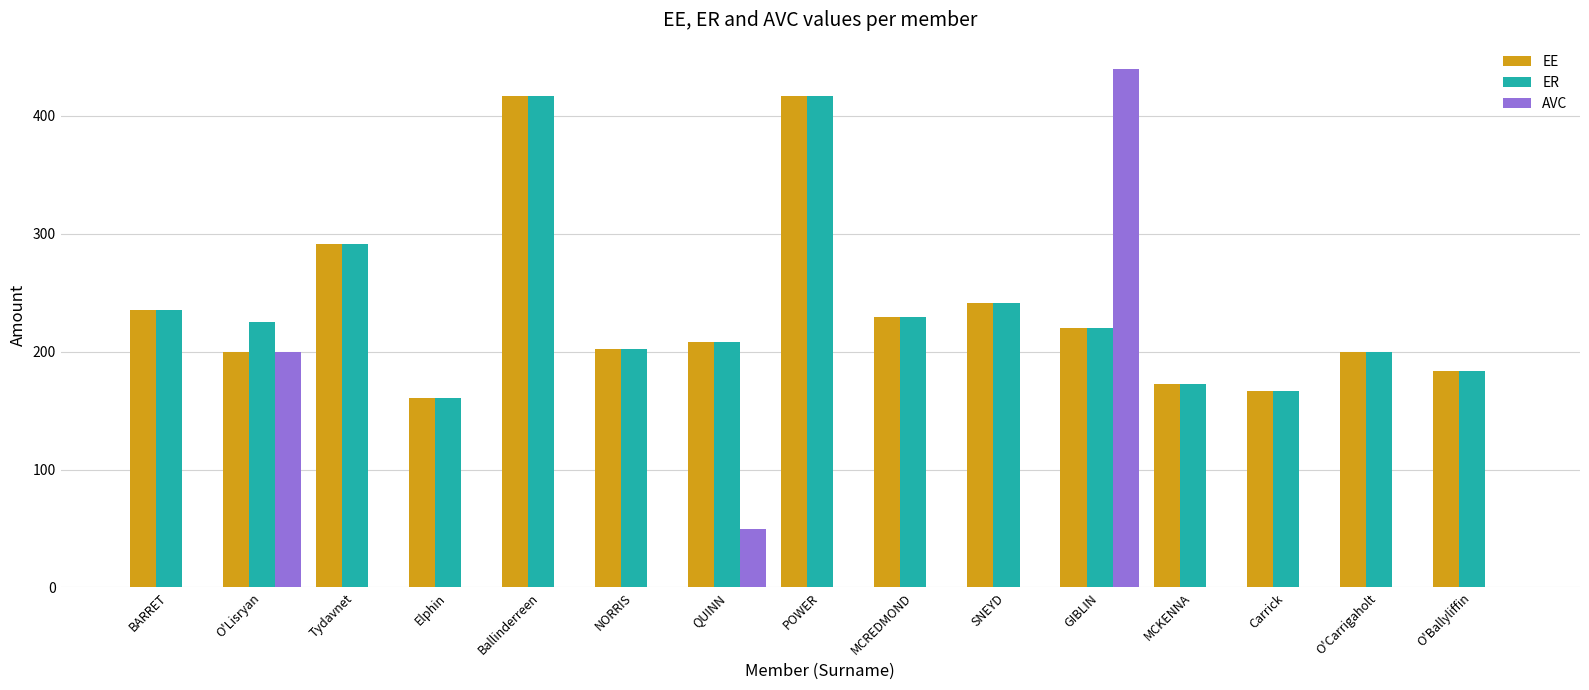

What value does the EE series have at Carrick?

166.7